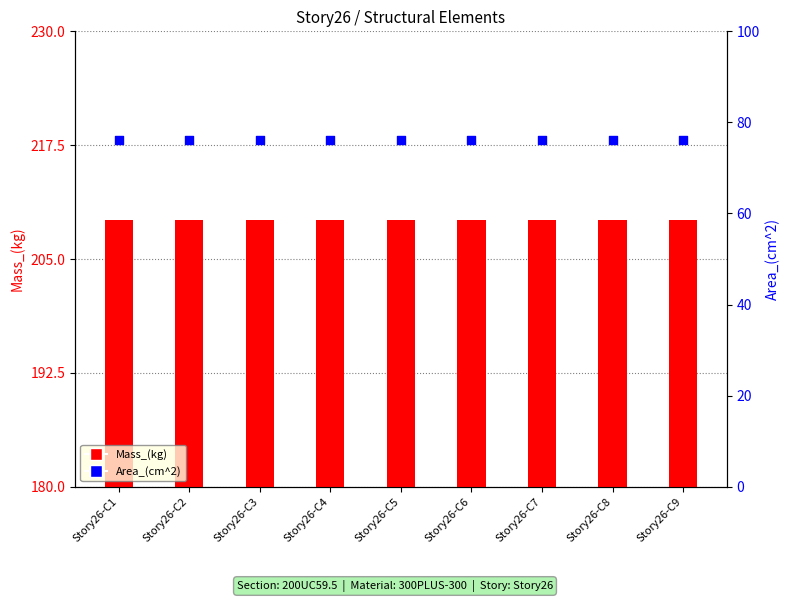

Which series has the largest Y range (max minus min)?

Mass_(kg)